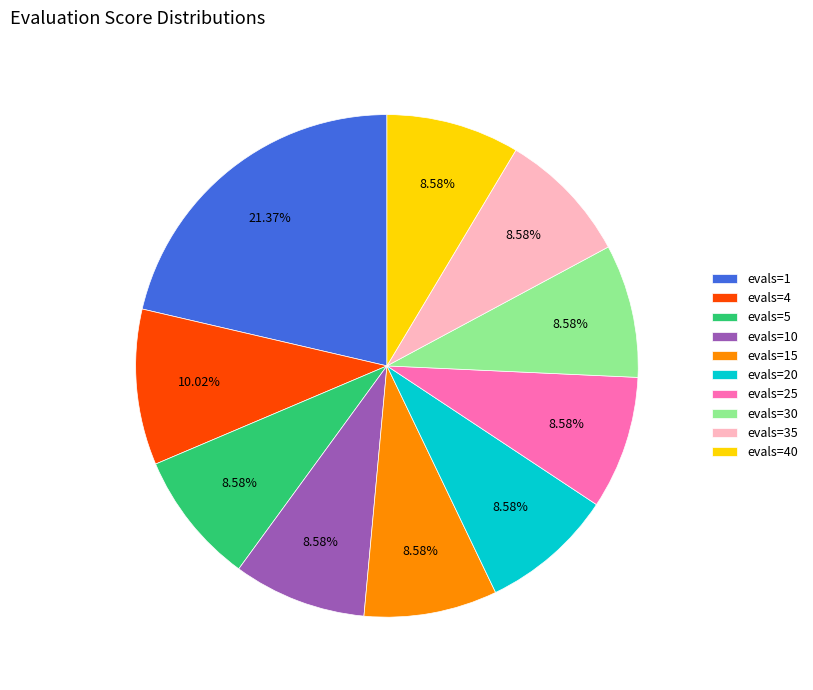

Is evals=1 the majority of the pie?

No